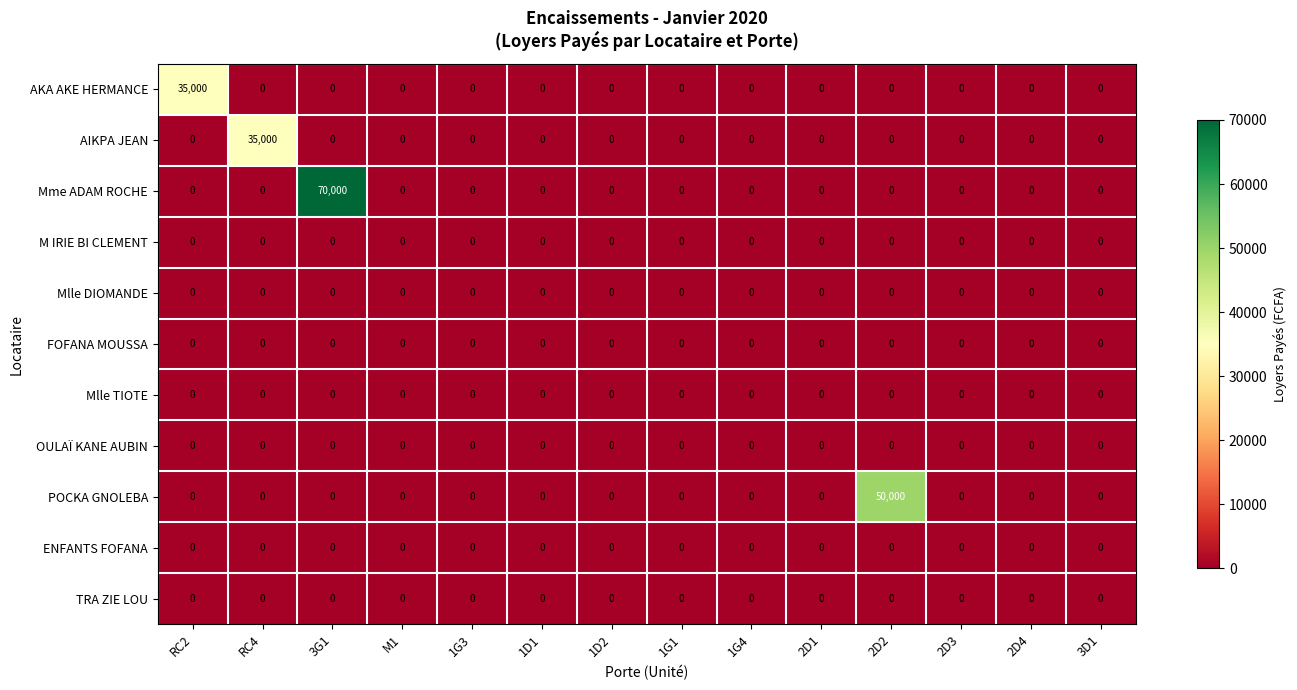

Which series has the largest total across all categories?

Mme ADAM ROCHE